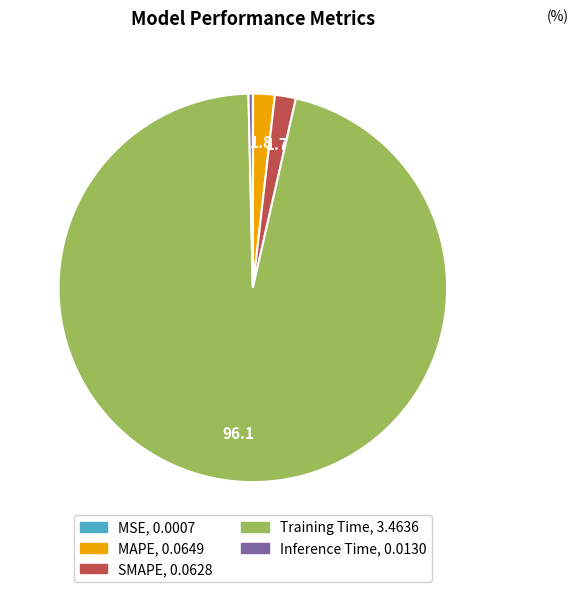

Between Training Time and SMAPE, which is larger?

Training Time